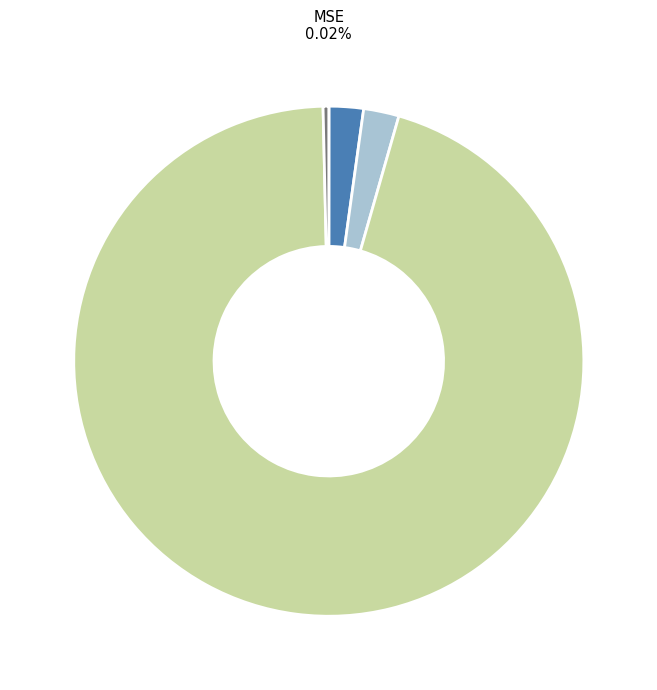

Is SMAPE the majority of the pie?

No